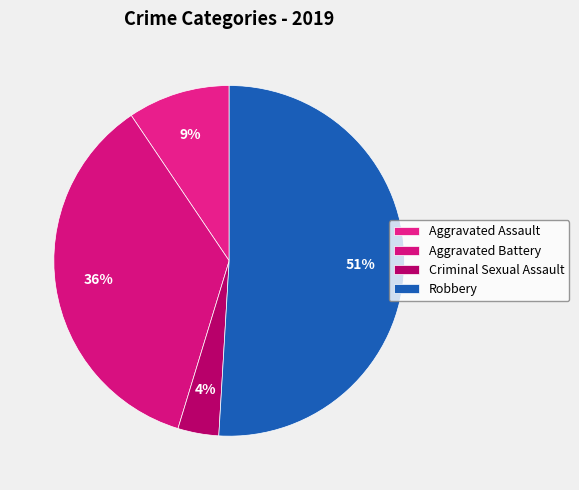

The Criminal Sexual Assault slice represents 1% of the pie. True or false?

False